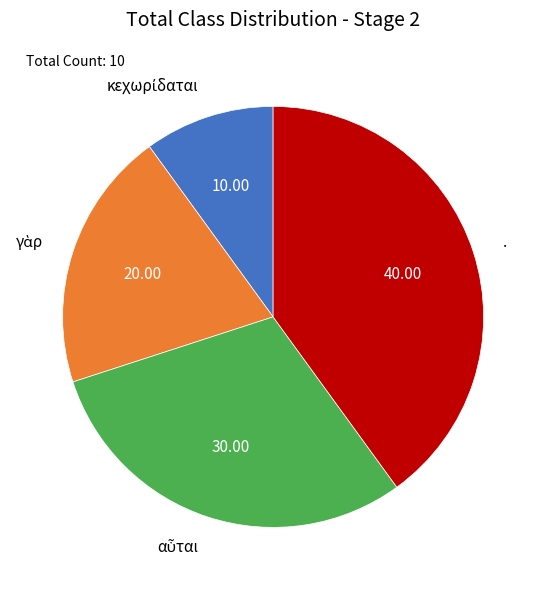

Does any single category account for the majority?

No